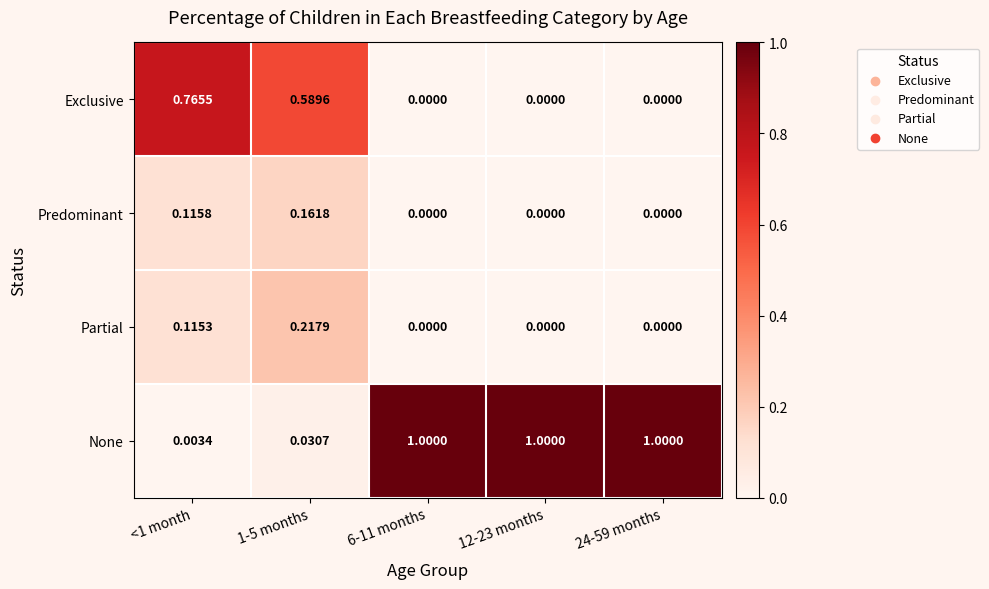

Rank the series at <1 month from highest to lowest value.

Exclusive, Predominant, Partial, None